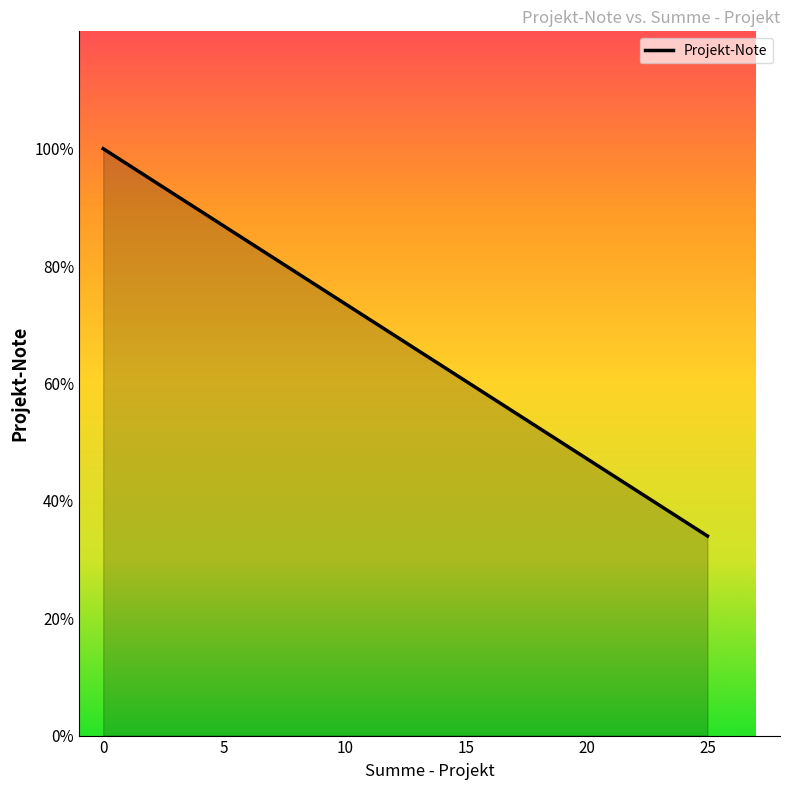

How many values are below 5?

4